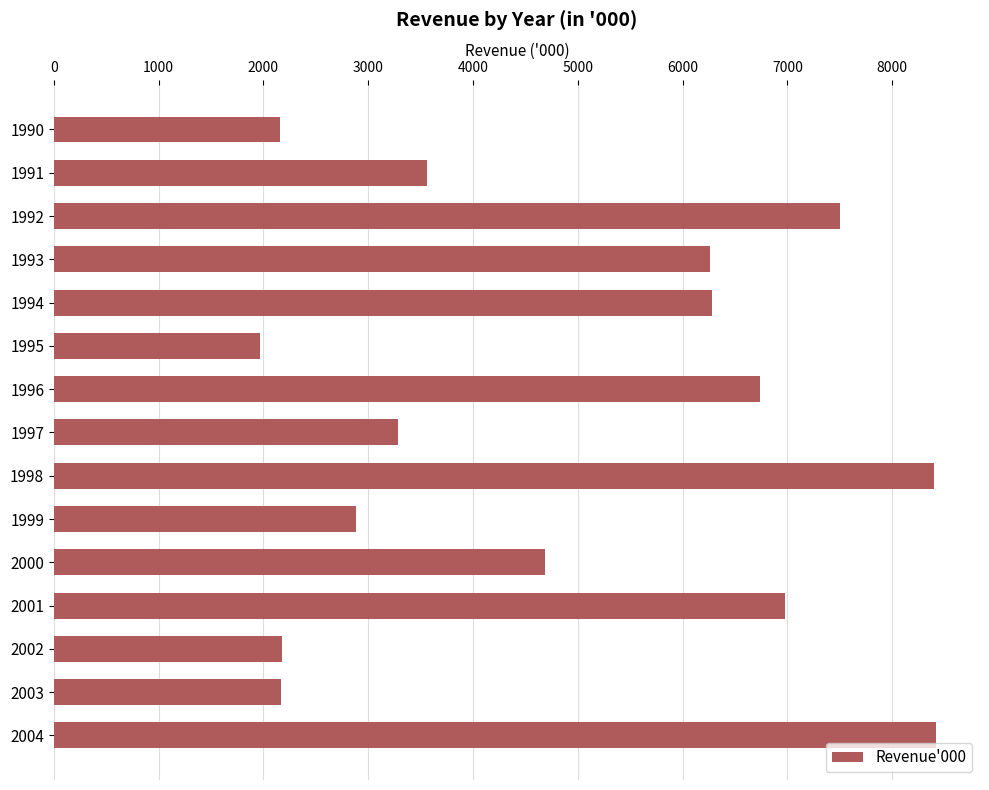

Where is the data nearest to the value 5190?

2000